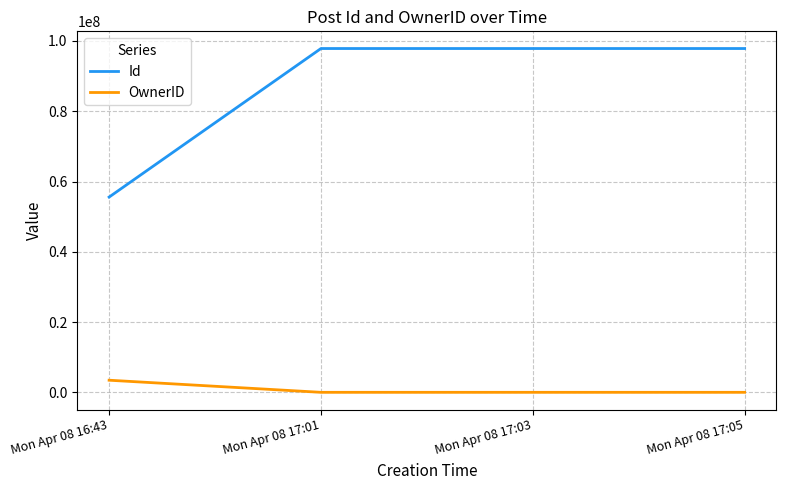

How many series are shown in this chart?

2